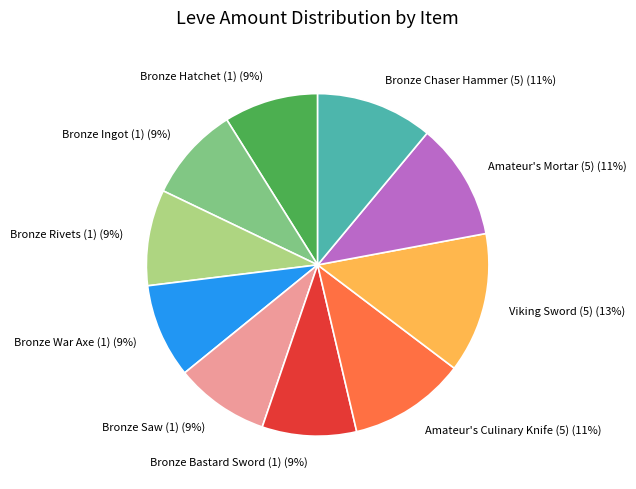

Does any single category account for the majority?

No